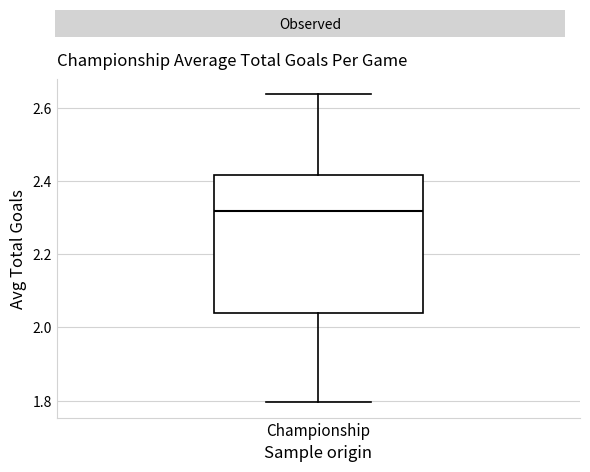

Where does the upper whisker of the box for Championship end on the y-axis? The values are not printed on the chart, so give them approximately, as read against the axis.

2.64